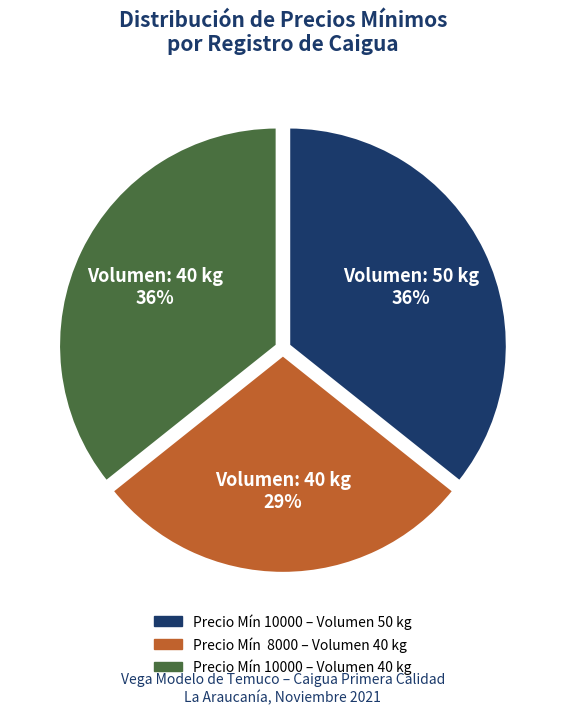

To the nearest percent, what is the average slice percentage?

33%